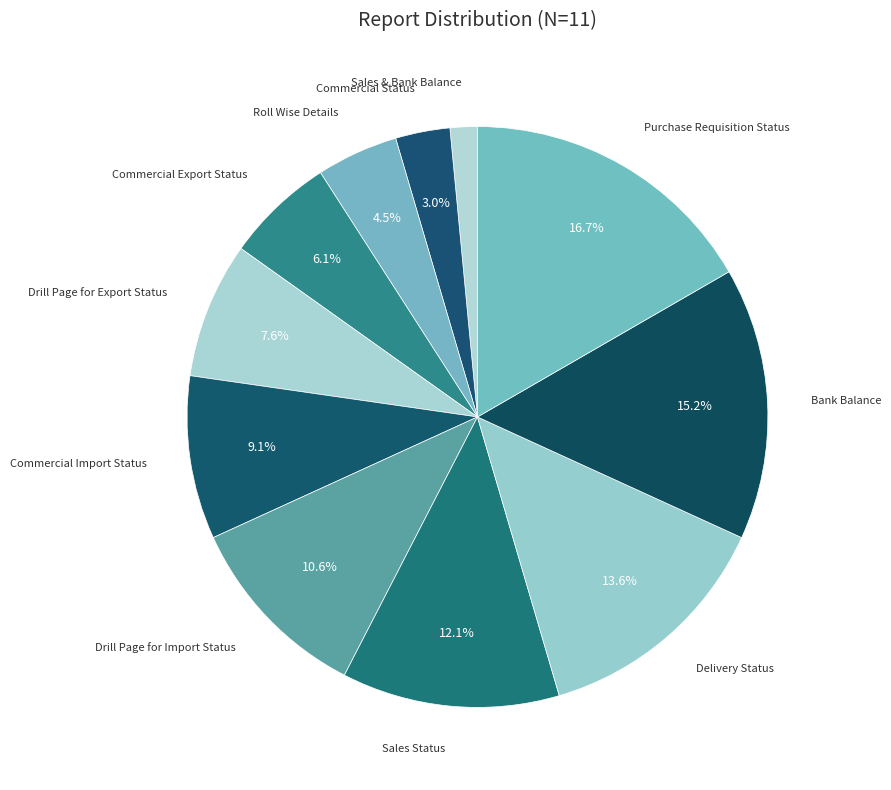

What percentage do Drill Page for Import Status and Purchase Requisition Status together represent?

27.3%